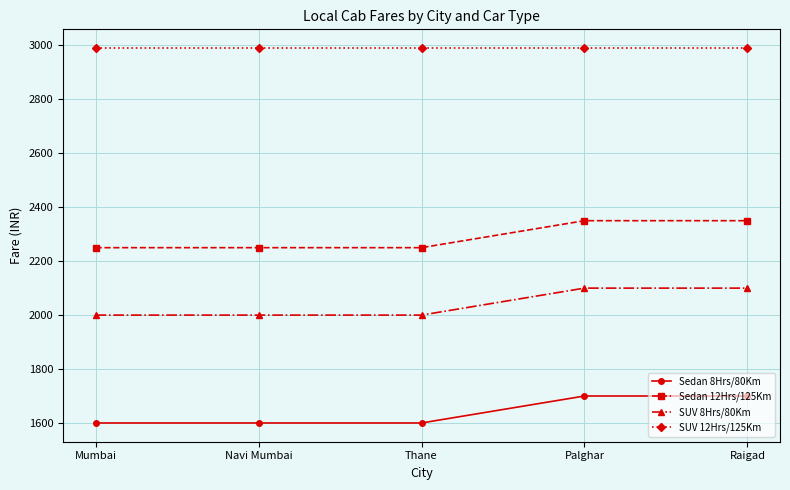

What is the sum of all Sedan 12Hrs/125Km values?

11450